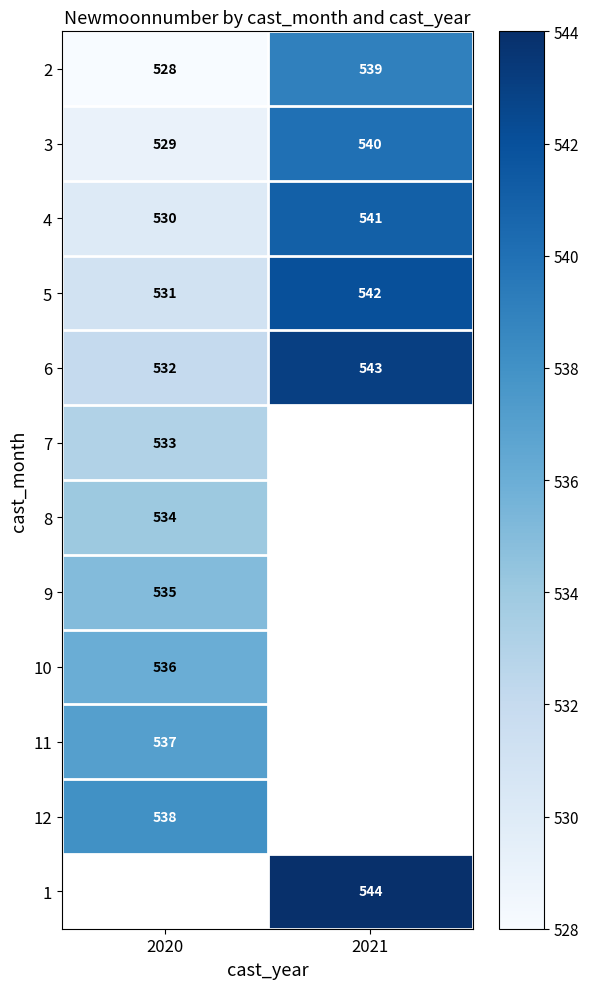

Is the value of 1 at 2021 greater than the value of 10 at 2020?

Yes